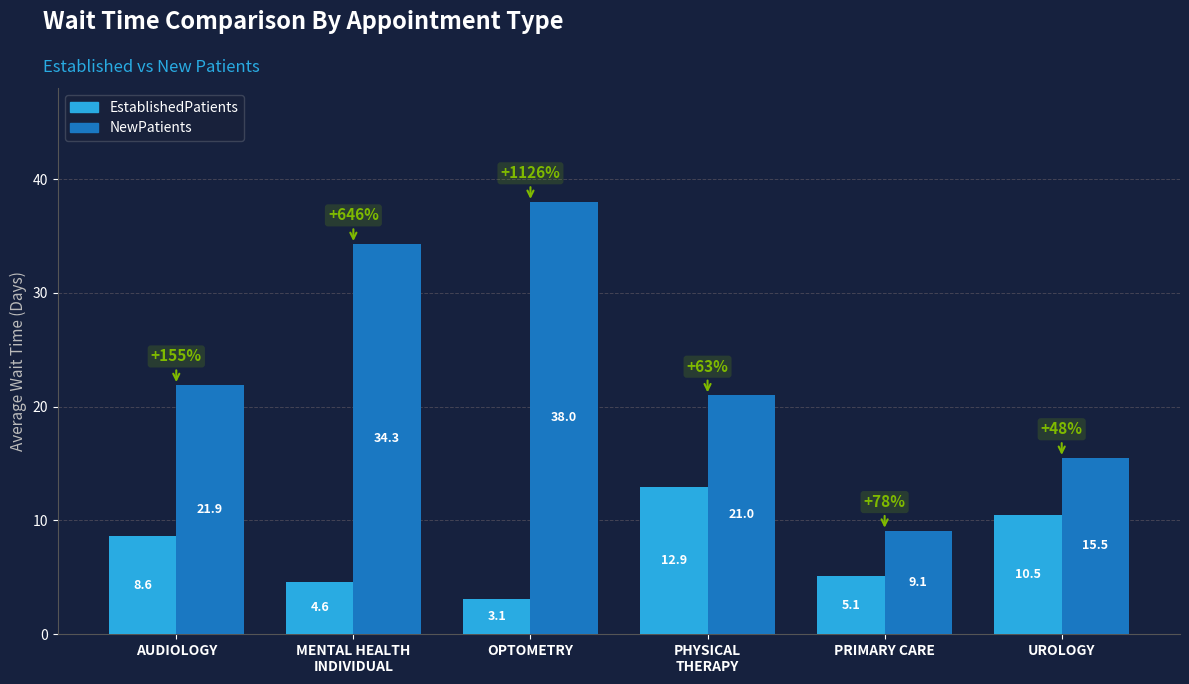

Which series has the largest range (max minus min)?

NewPatients